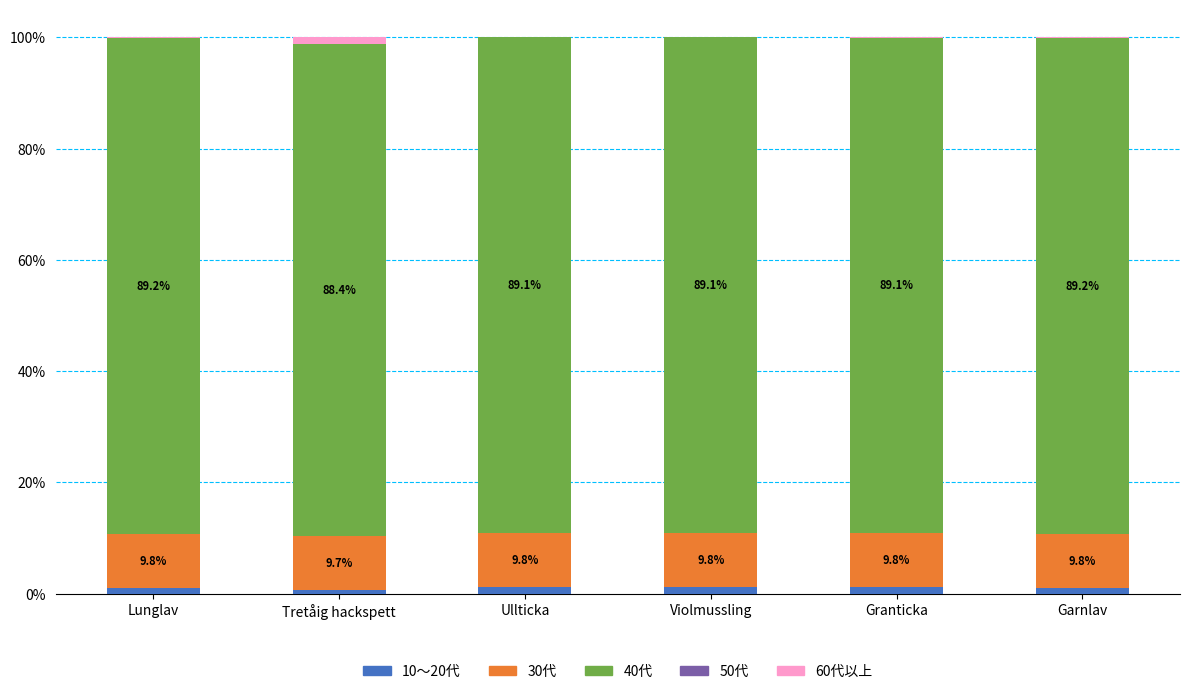

What is the sum of all 10～20代 values?

5.9